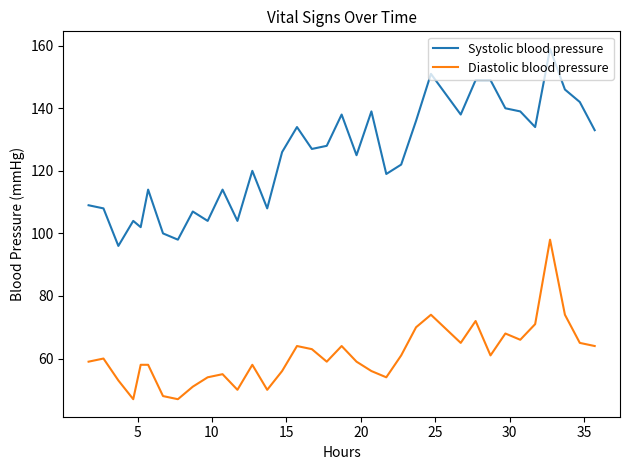

Reading left to right, transcribe all the data shown in this chart.

Systolic blood pressure: 109	108	96	104	102	114	100	98	107	104	114	104	120	108	126	134	127	128	138	125	139	119	122	136	151	138	149	149	140	139	134	159	146	142	133
Diastolic blood pressure: 59	60	53	47	58	58	48	47	51	54	55	50	58	50	56	64	63	59	64	59	56	54	61	70	74	65	72	61	68	66	71	98	74	65	64